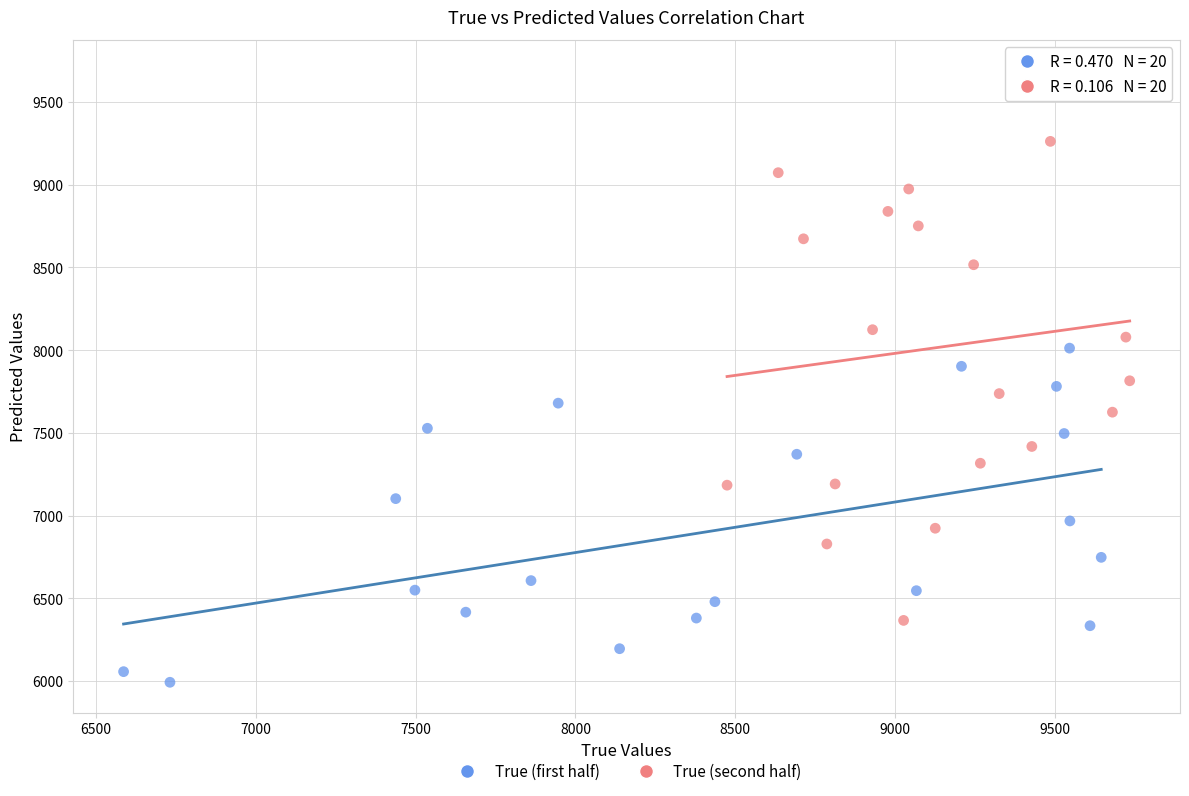

Which series reaches the maximum Y coordinate?

True (second half)